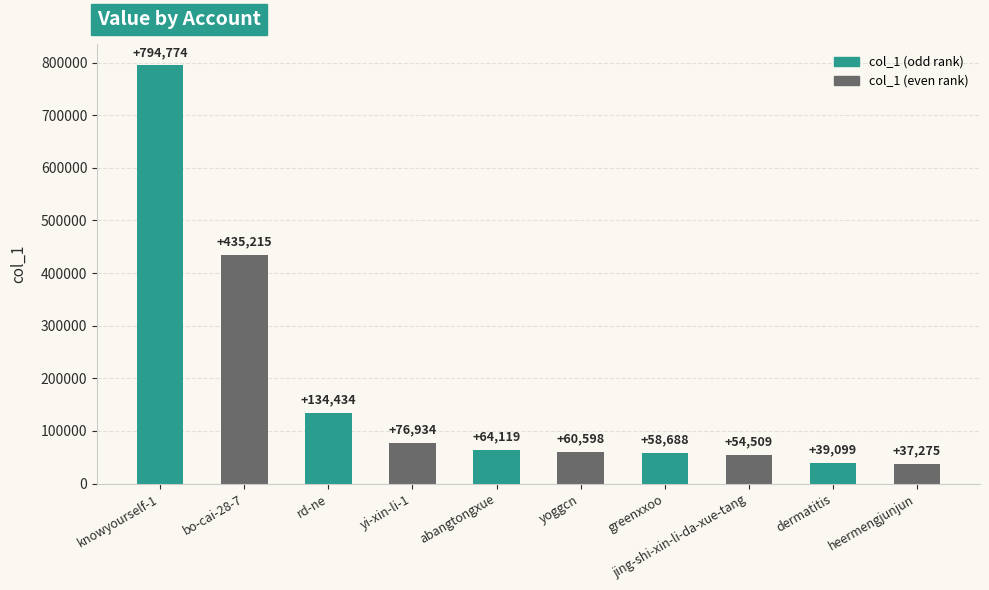

What is the approximate value at rd-ne, to the nearest 100?

134400